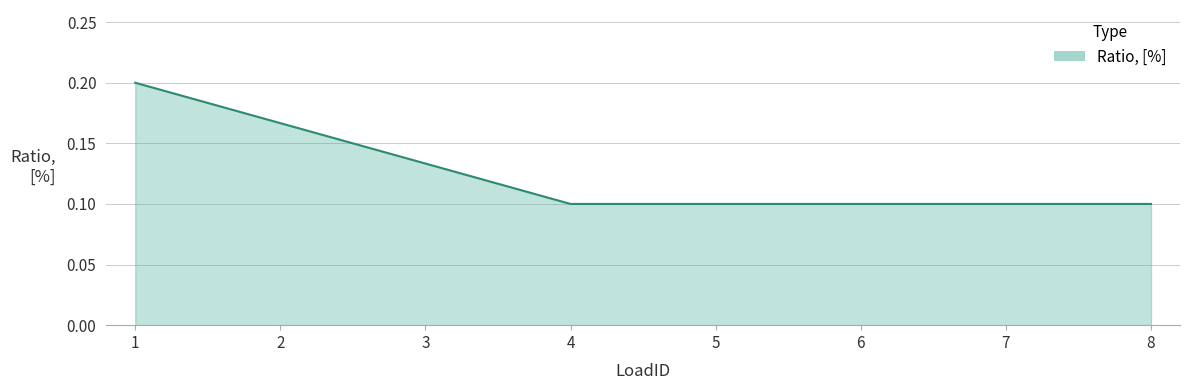

What is the sum of all values?

1.0